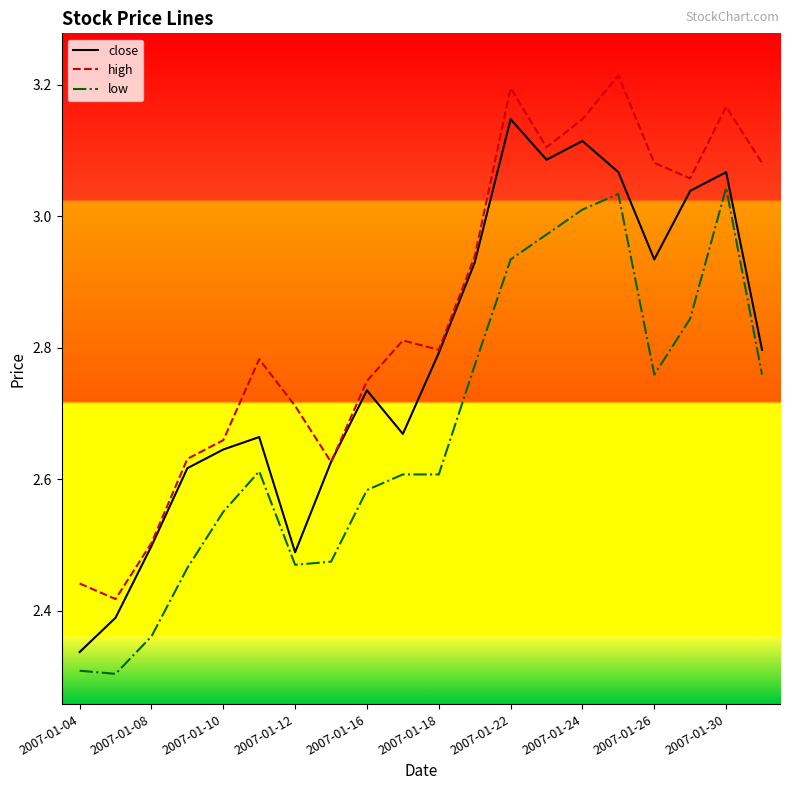

True or false: low and high intersect in this chart.

False